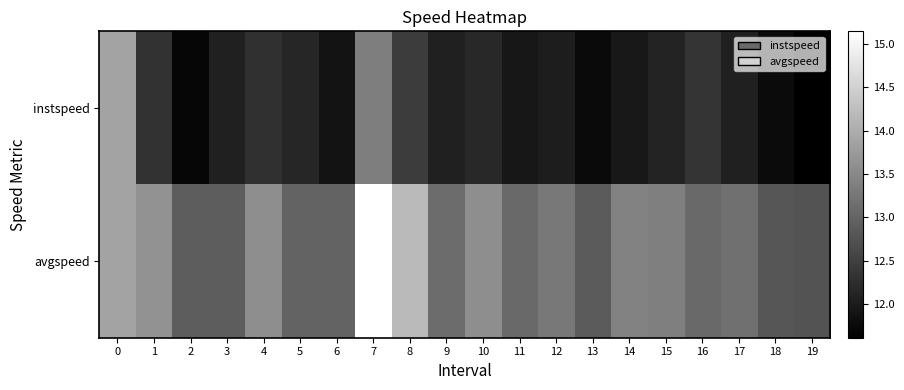

How many data points does each series have?

20